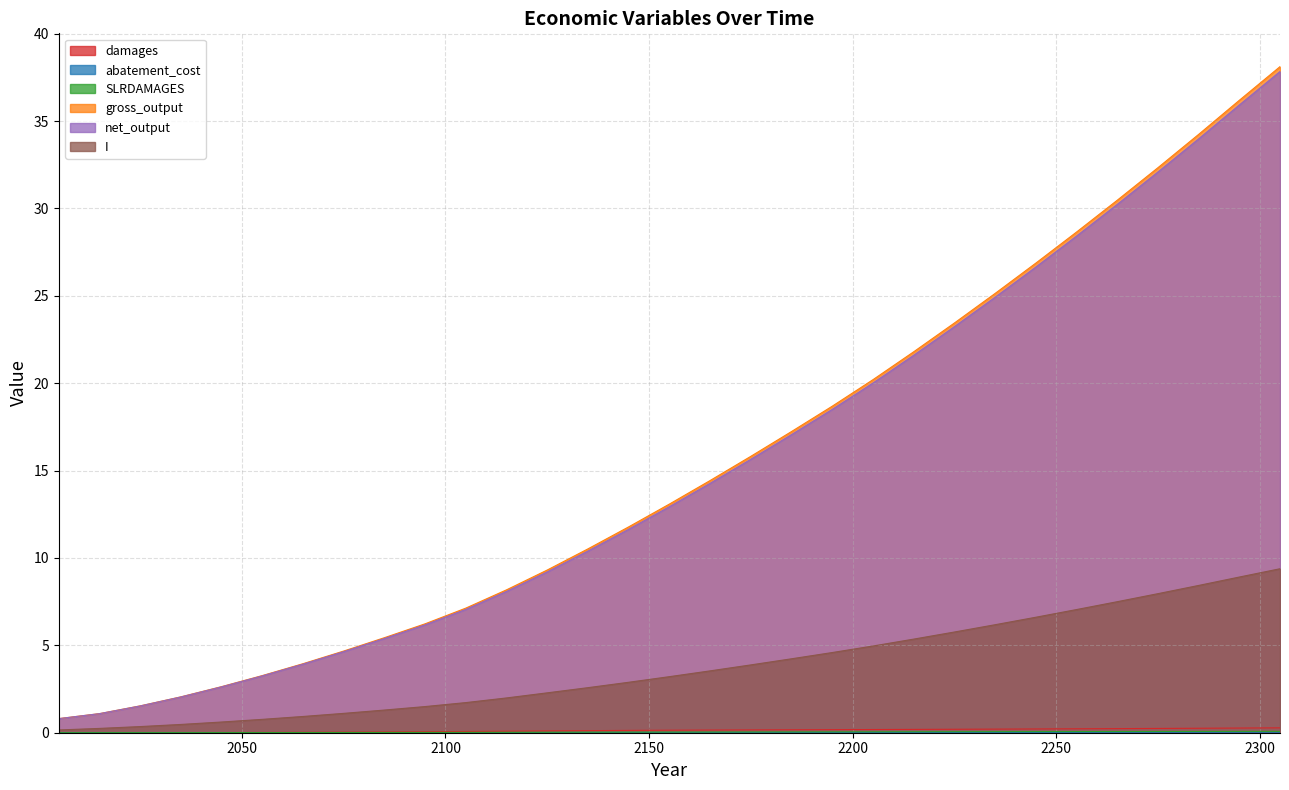

How many values in the gross_output series exceed 13?

16